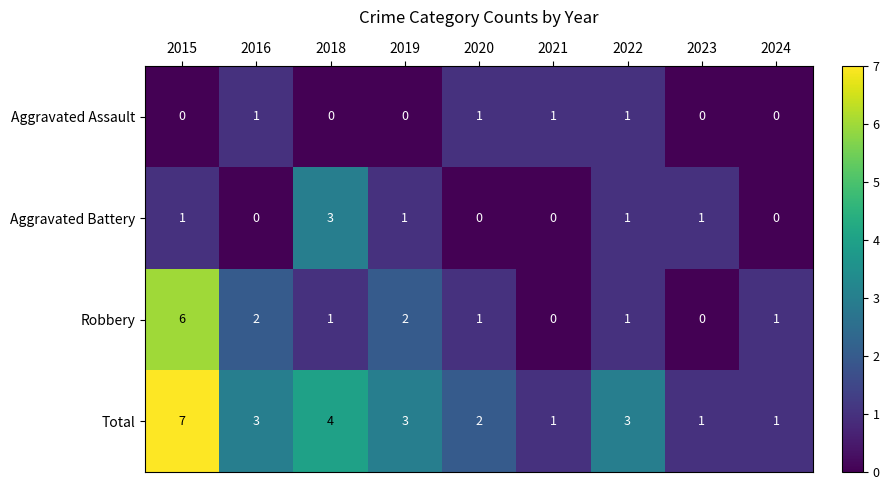

Which category has the highest value in the Total series?

2015